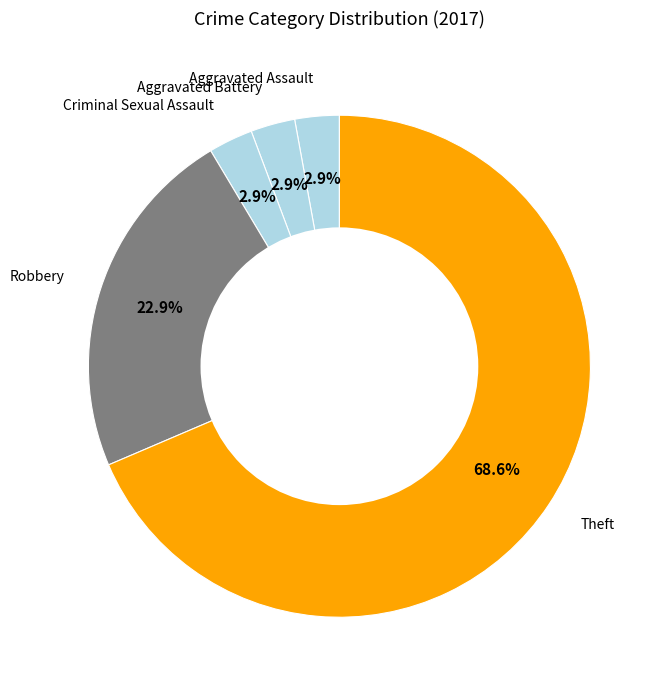

Approximately how many times larger is the value at Theft compared to Robbery?

3.0